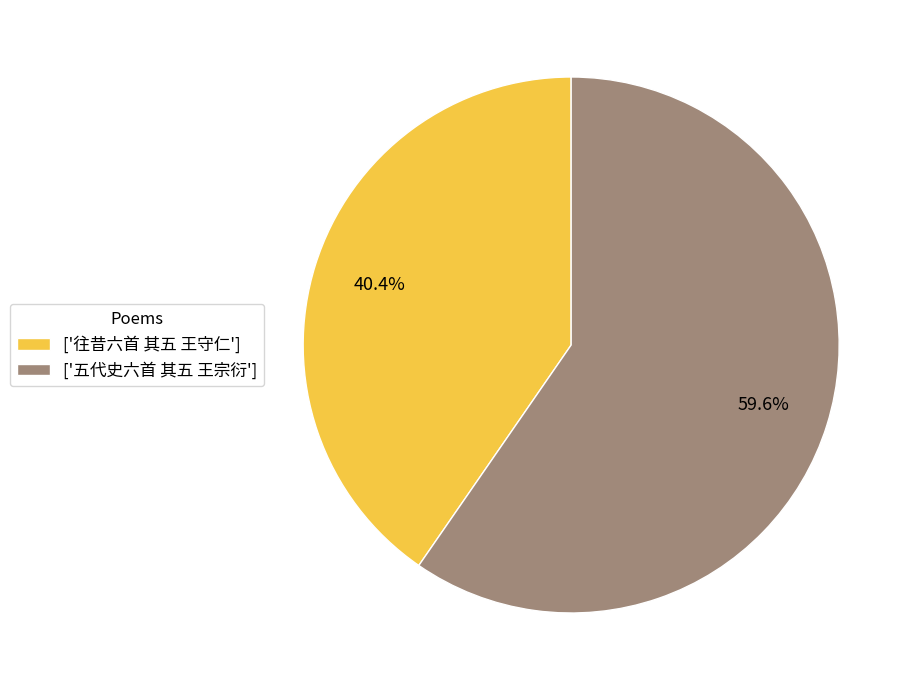

What is the majority slice?

['五代史六首 其五 王宗衍']